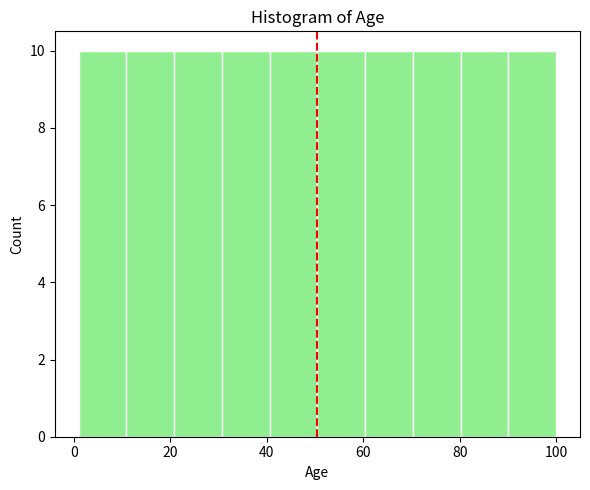

Reading left to right, transcribe this chart: for each bar, give the range it covers on the x-axis and its height. Neither the bar edges nor the heights are printed on the chart, so give them approximately, as read against the axes.

2 to 10: 10
10 to 20: 10
20 to 30: 10
30 to 40: 10
40 to 50: 10
50 to 60: 10
60 to 70: 10
70 to 80: 10
80 to 90: 10
90 to 100: 10